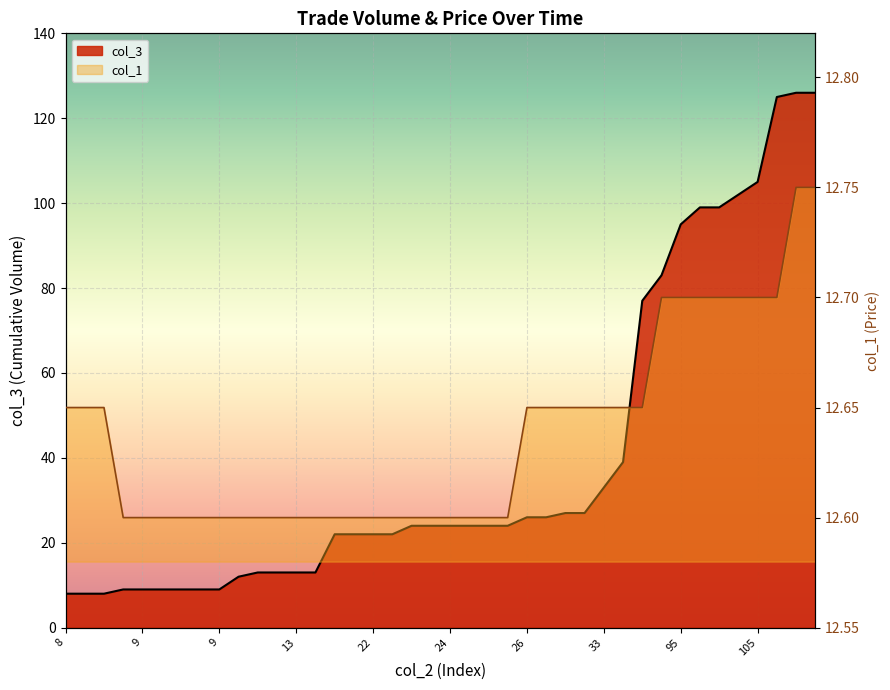

What is the difference between the second highest and minimum values in the col_3 series?

118.0